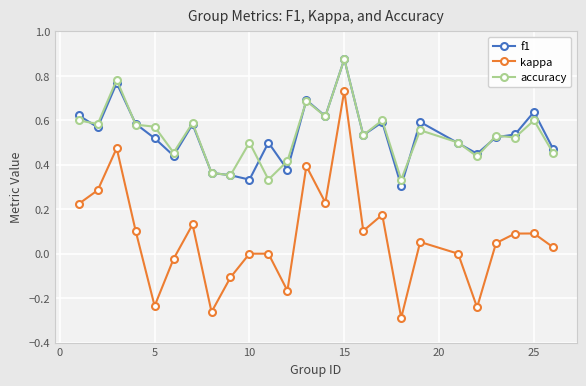

Which series has the widest spread of values?

kappa